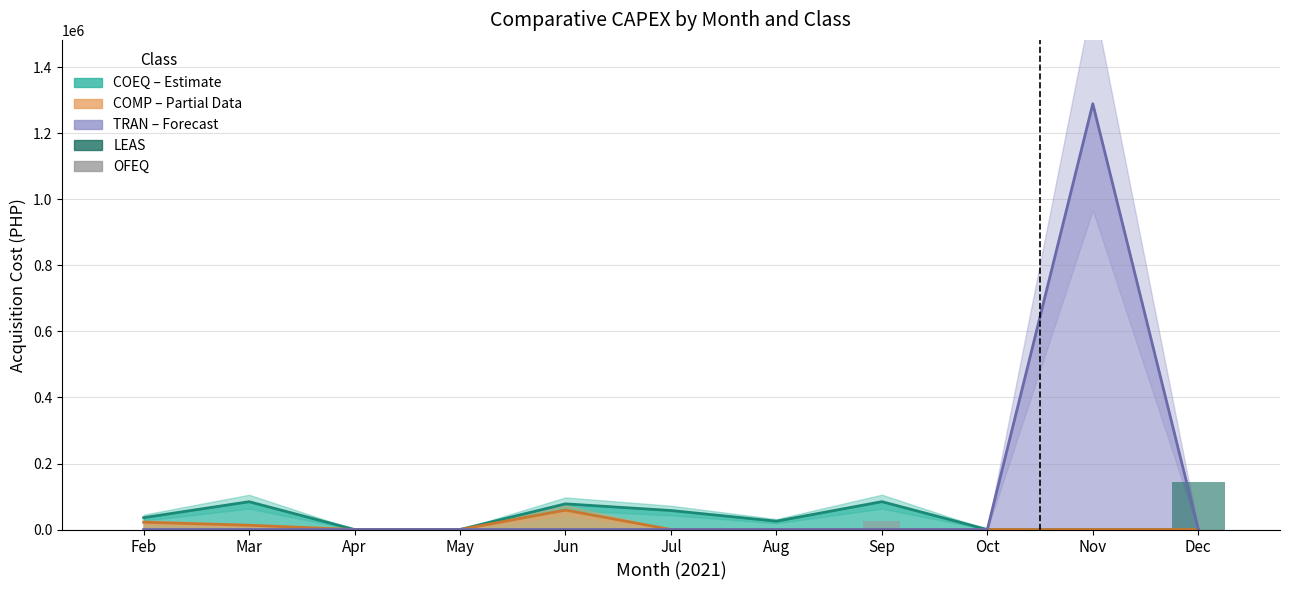

The value of LEAS at May is 91915. True or false?

False